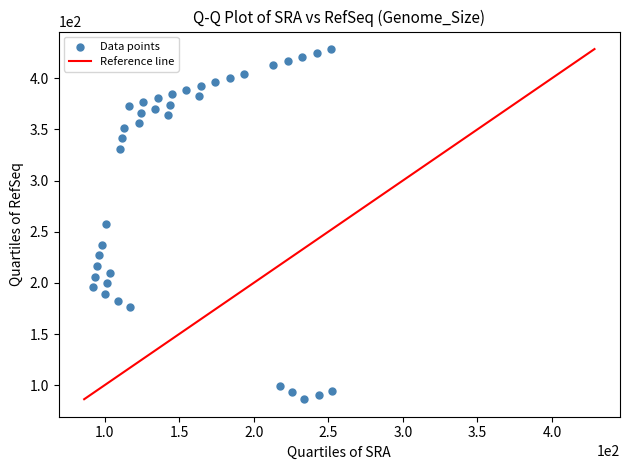

What is the range of X values (max minus min)?

160.1